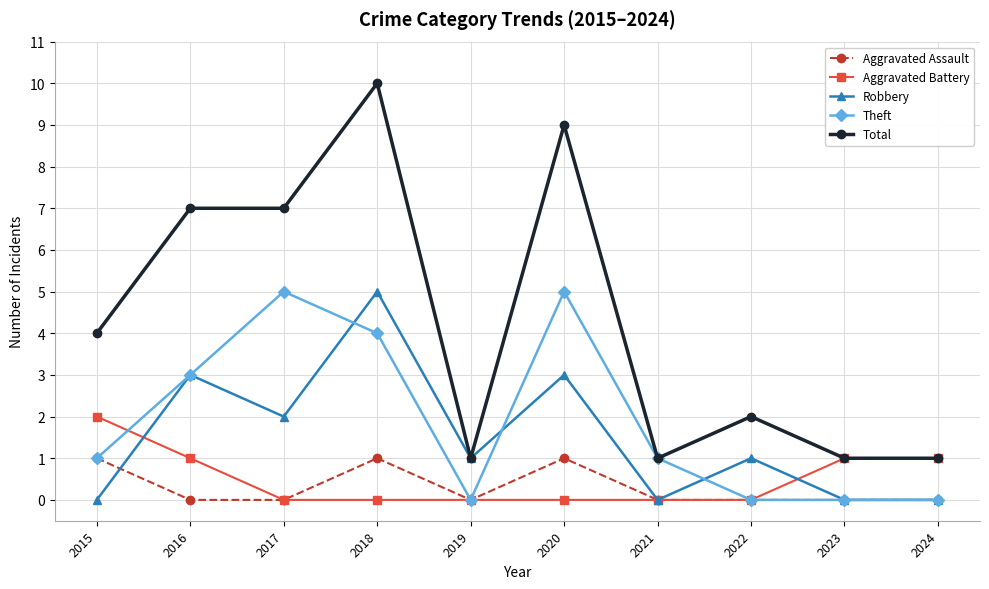

What is the approximate value of Total at 2023?

1